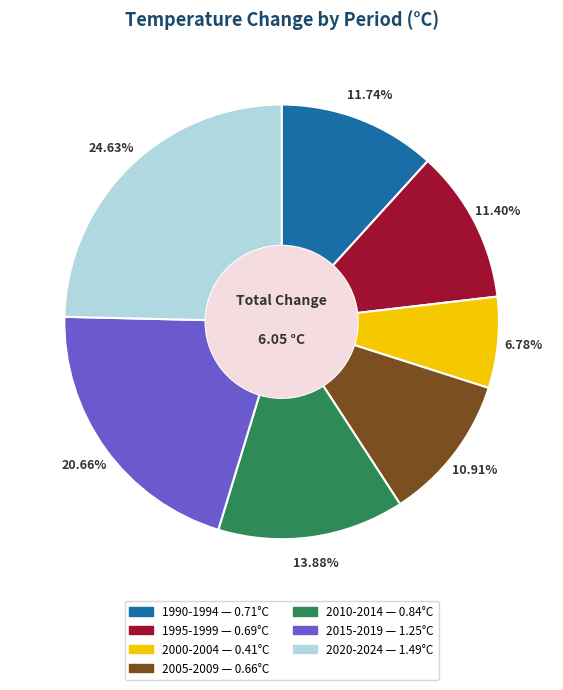

Is there a majority slice in this chart?

No